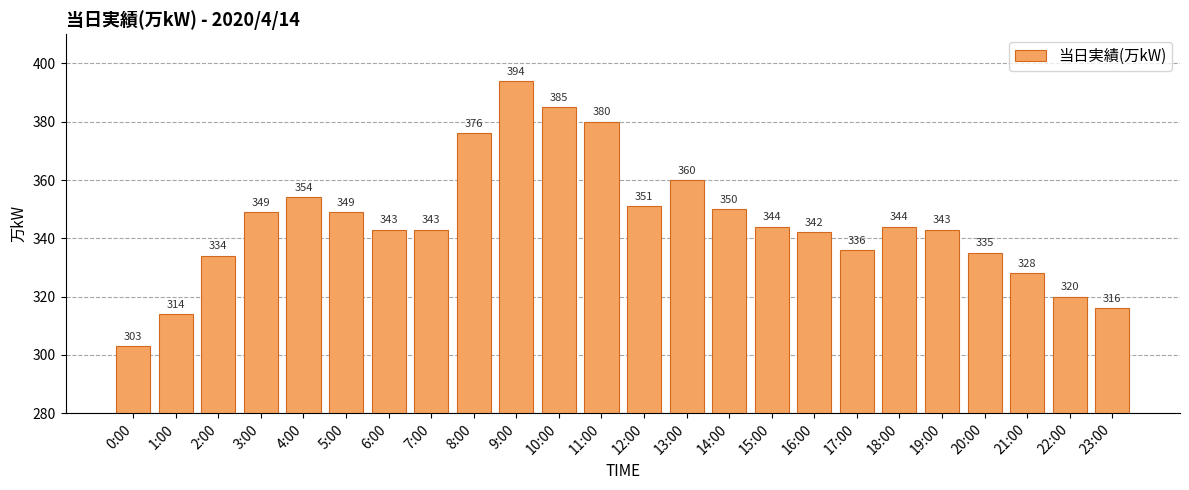

What position from the left is 3:00?

4